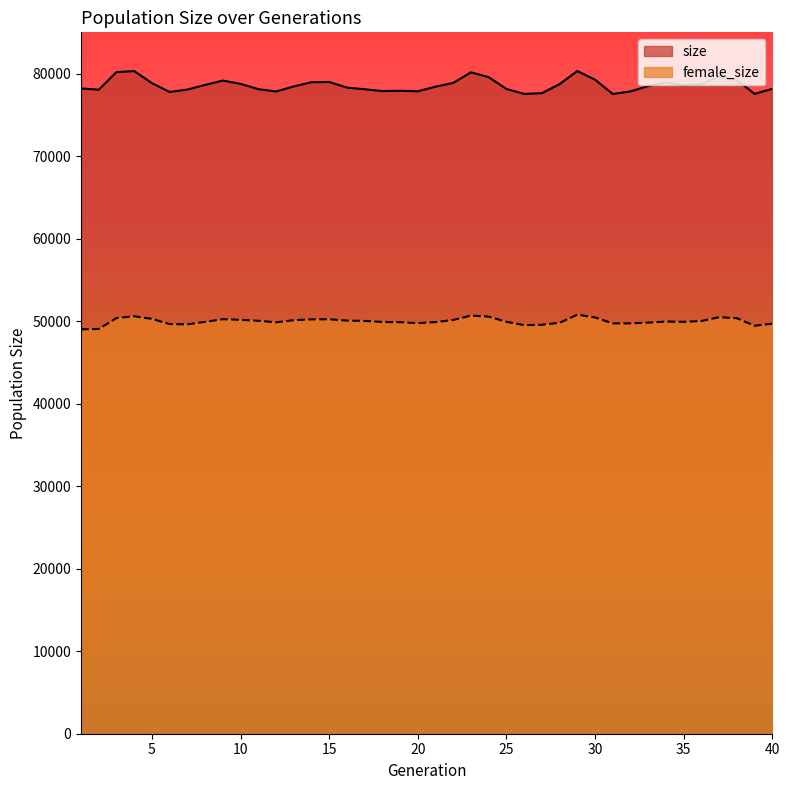

True or false: size and female_size intersect in this chart.

False